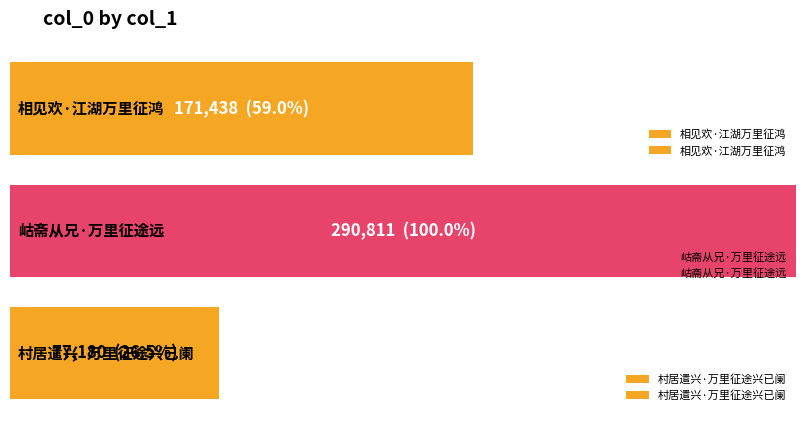

What is the maximum value shown in the chart?

290811